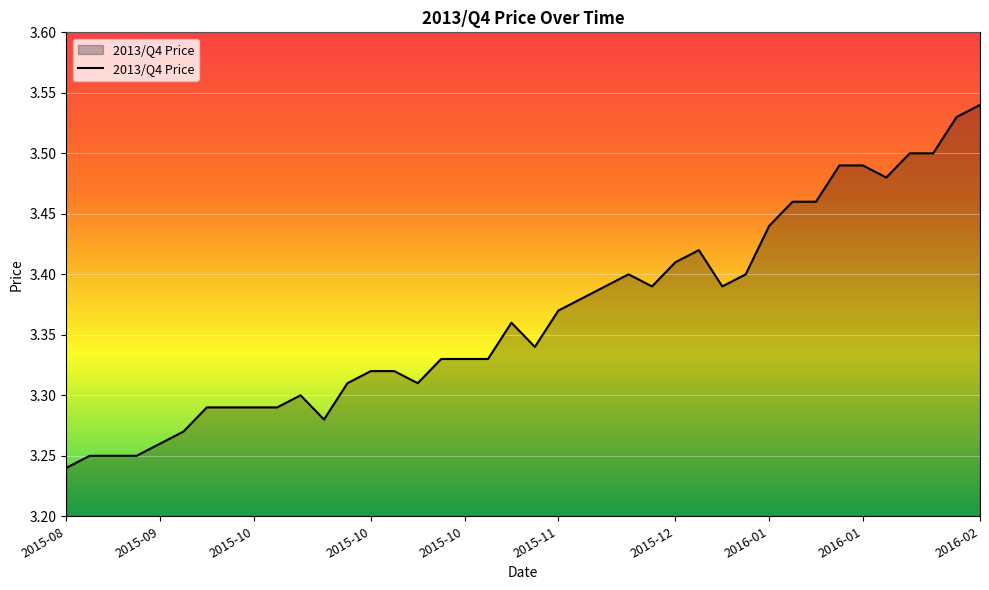

What is the difference between the maximum and minimum values?

0.3